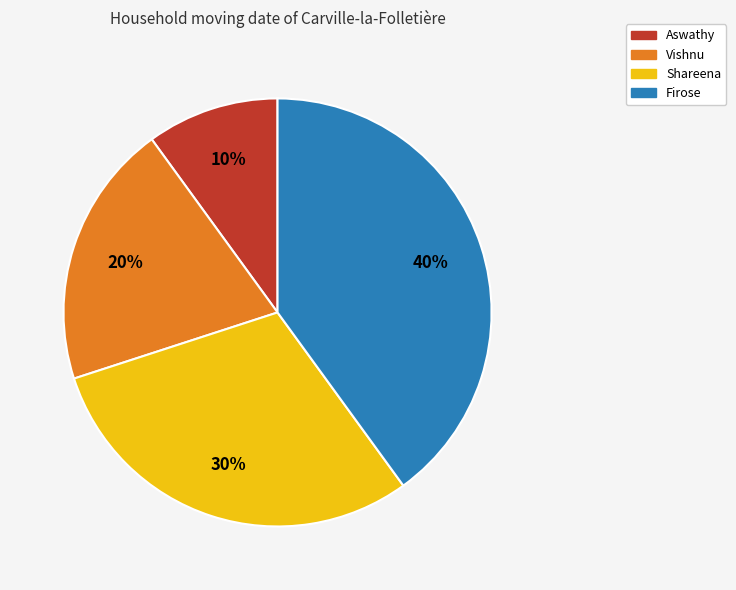

True or false: Firose accounts for 54% of the total.

False